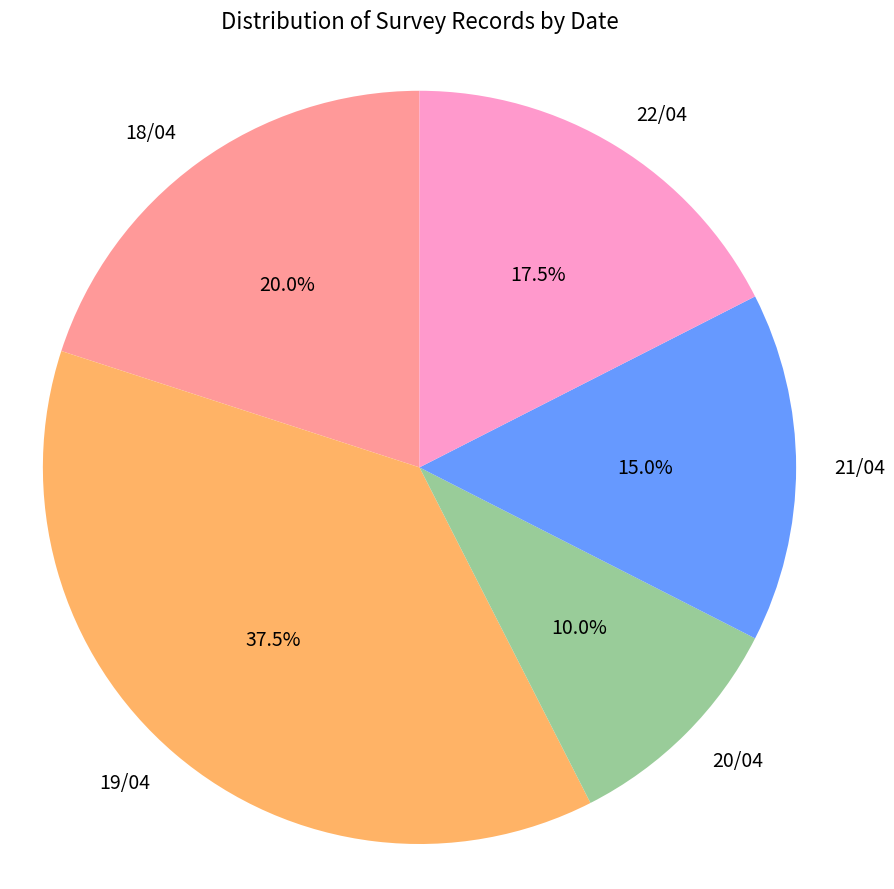

To the nearest percent, what portion does 20/04 represent?

10%